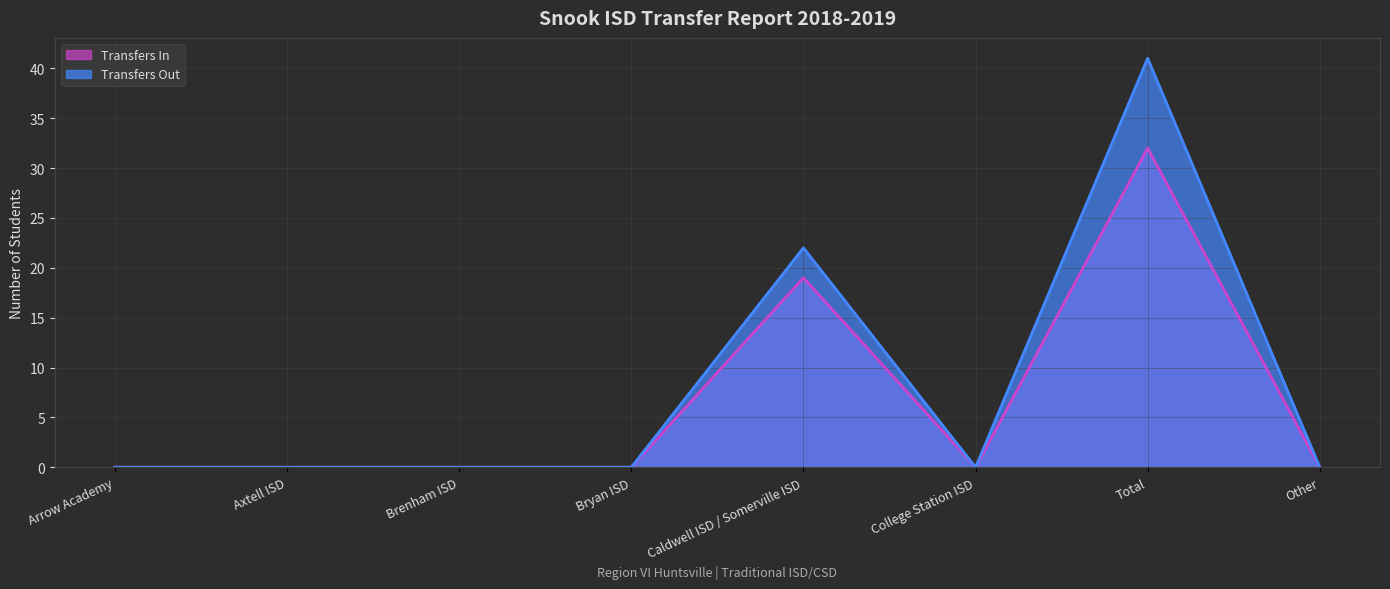

True or false: Transfers In has a value of -20 at Arrow Academy.

False